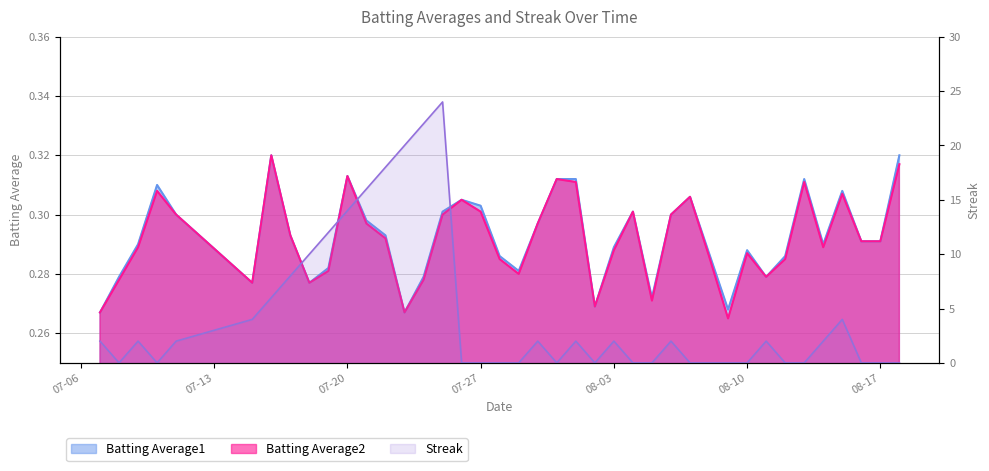

The Streak series shows 11.7 at 2010-07-17. True or false?

False